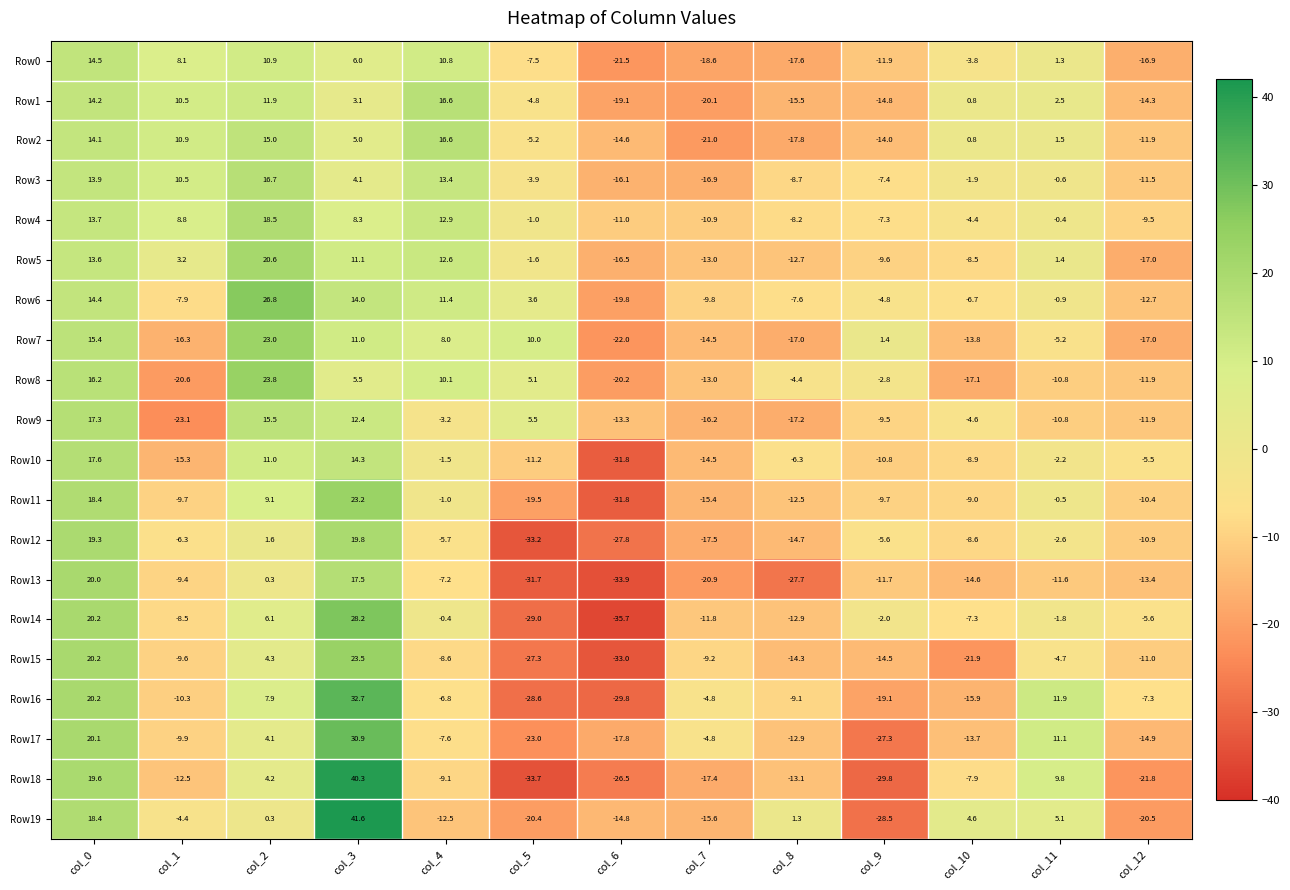

The Row15 series shows -33.0 at col_6. True or false?

True